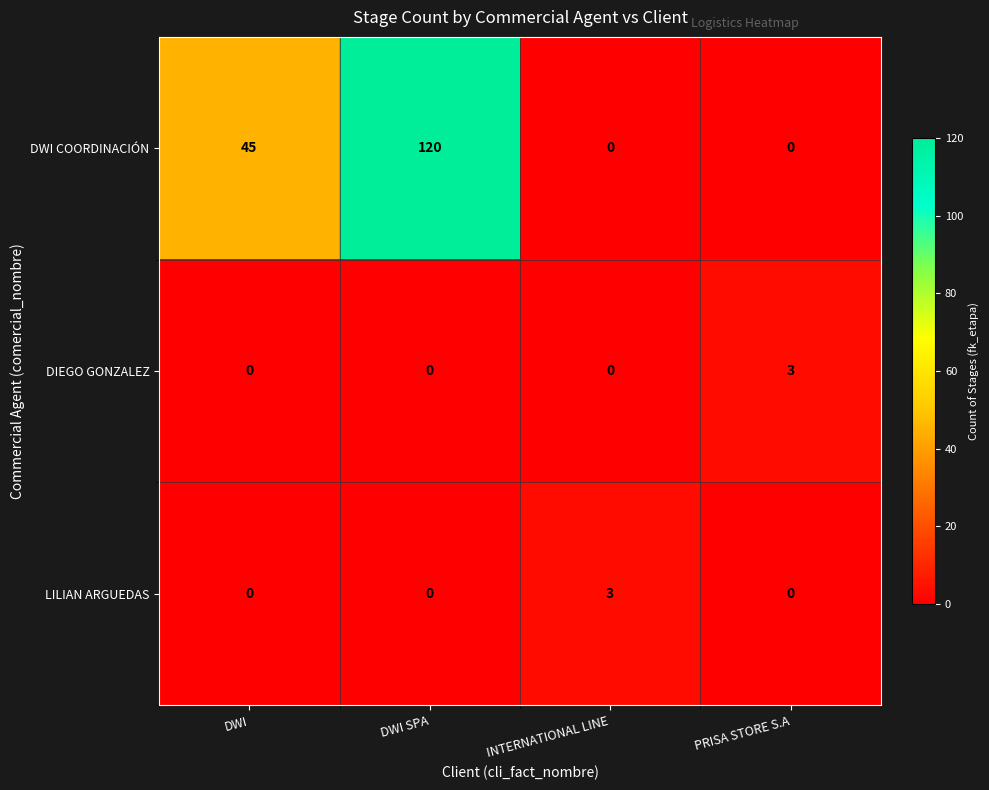

What value does the DWI COORDINACIÓN series have at DWI SPA, to the nearest 50?

100